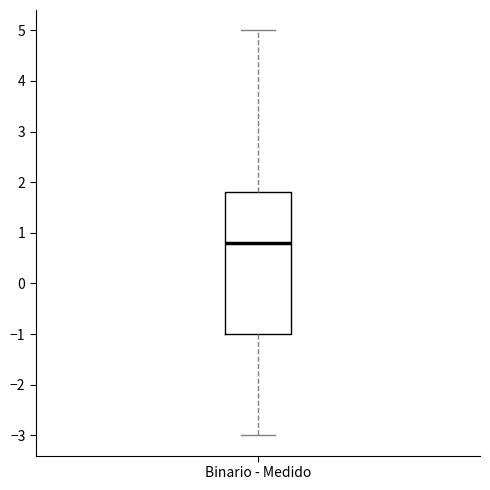

Where does the lower whisker of the box for Binario - Medido end on the y-axis? The values are not printed on the chart, so give them approximately, as read against the axis.

-3.0